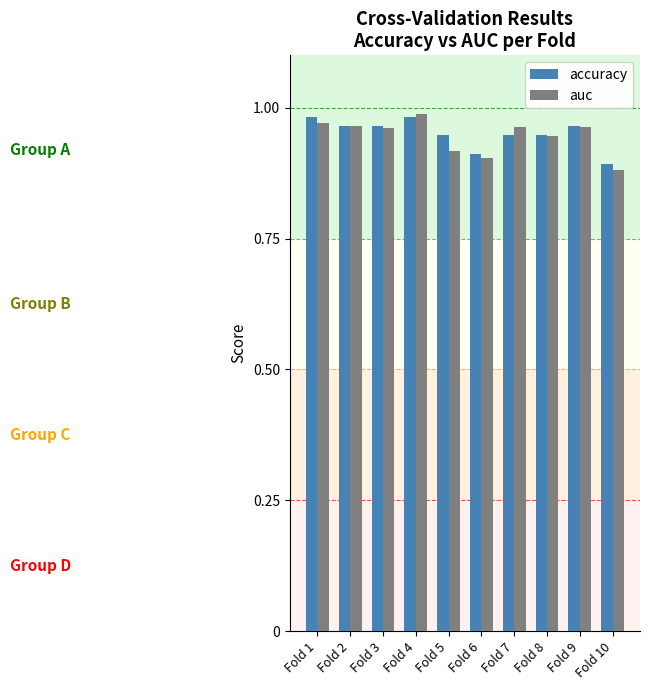

True or false: accuracy has a value of 0.9 at Fold 10.

True